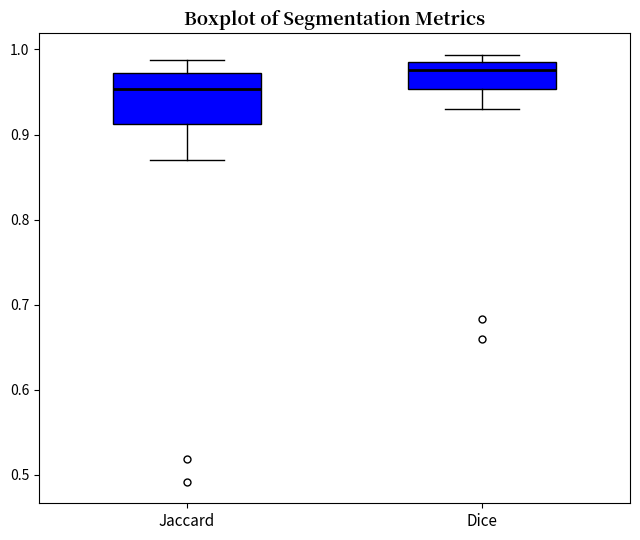

Comparing the boxes themselves (not the whiskers), which one is the tallest?

Jaccard